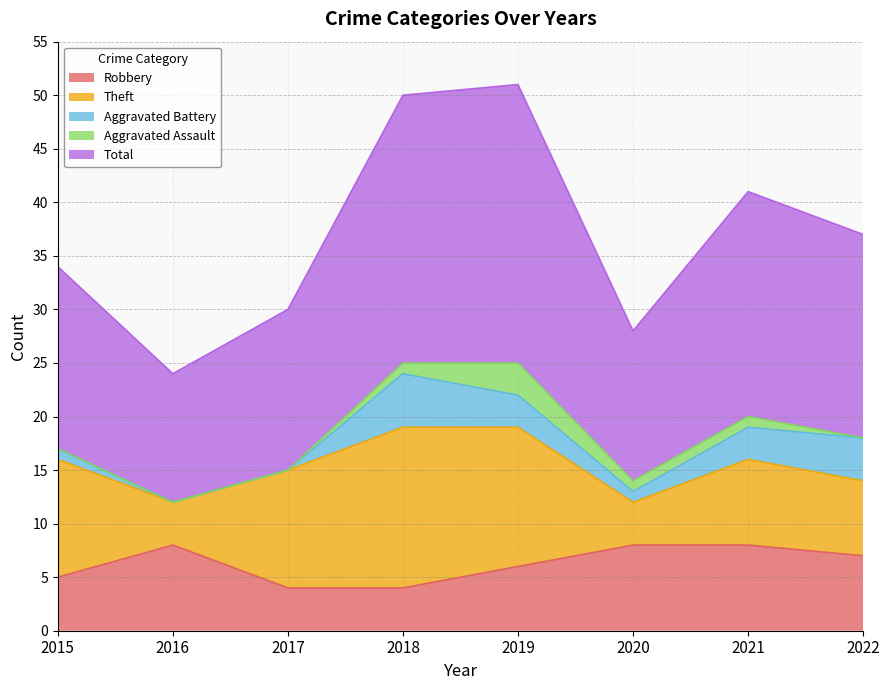

Which series has the widest spread of values?

Total